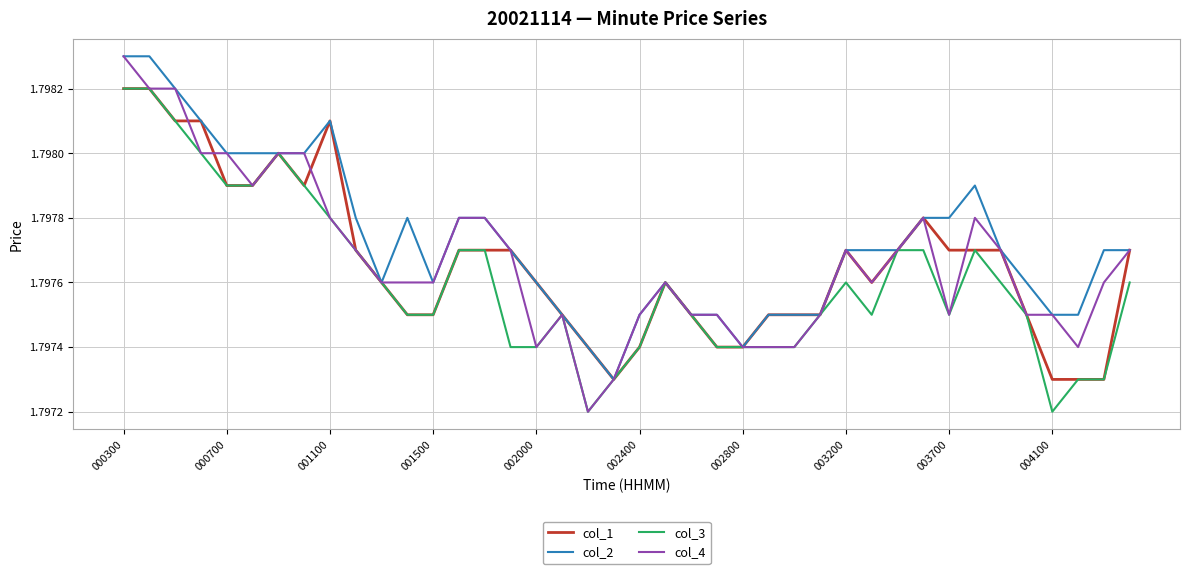

Which series has the largest total across all categories?

col_2